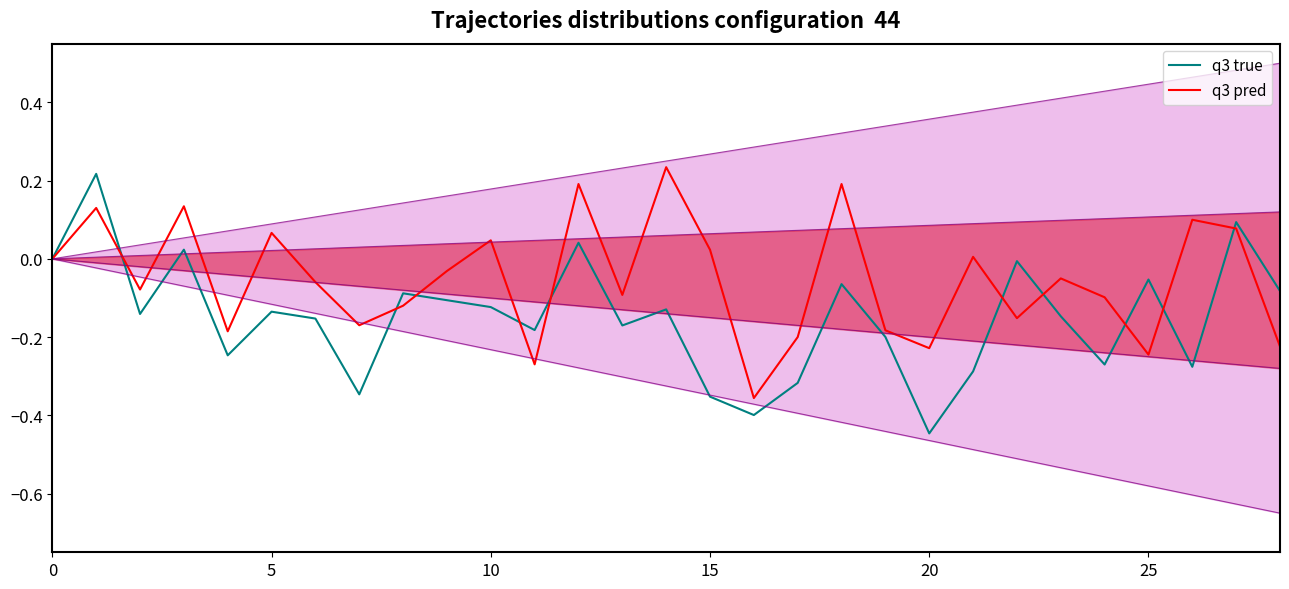

How many lines are shown in the chart?

2